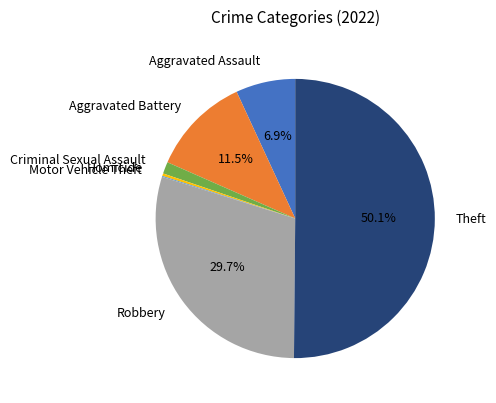

What is the total percentage of Aggravated Assault and Aggravated Battery?

18.4%